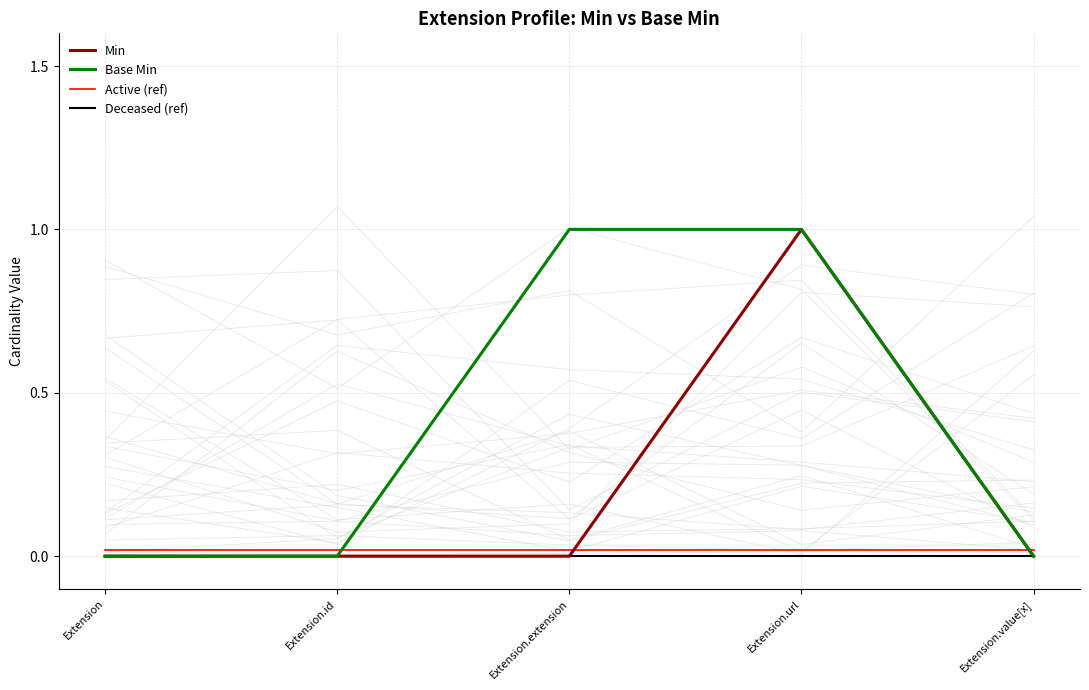

Reading left to right, list all the values displayed in this chart.

Min: Extension=0.0	Extension.id=0.0	Extension.extension=0.0	Extension.url=1.0	Extension.value[x]=0.0
Base Min: Extension=0.0	Extension.id=0.0	Extension.extension=1.0	Extension.url=1.0	Extension.value[x]=0.0
Active (ref): Extension=0.0	Extension.id=0.0	Extension.extension=0.0	Extension.url=0.0	Extension.value[x]=0.0
Deceased (ref): Extension=0.0	Extension.id=0.0	Extension.extension=0.0	Extension.url=0.0	Extension.value[x]=0.0